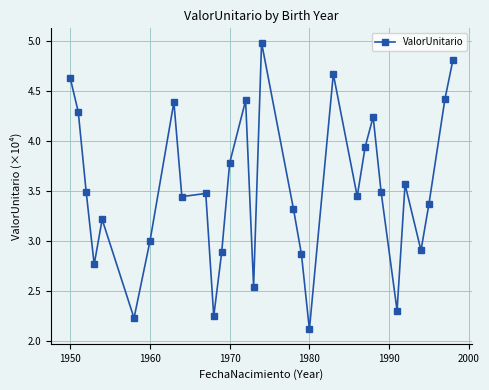

What is the maximum value shown in the chart?

5.0